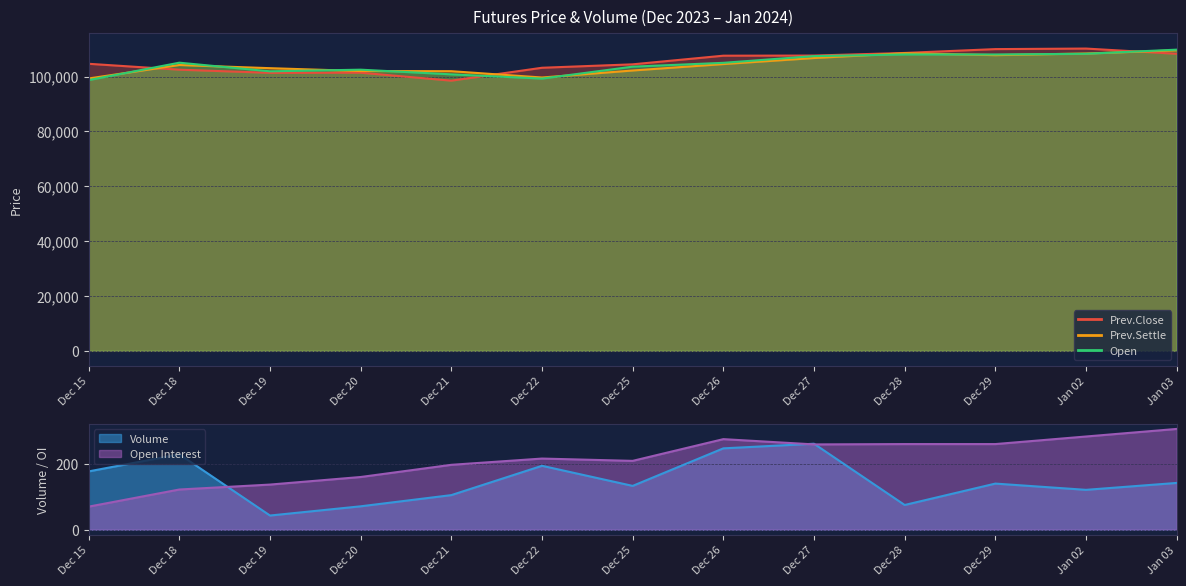

What is the difference between the maximum and minimum values in the Prev.Settle series?

10250